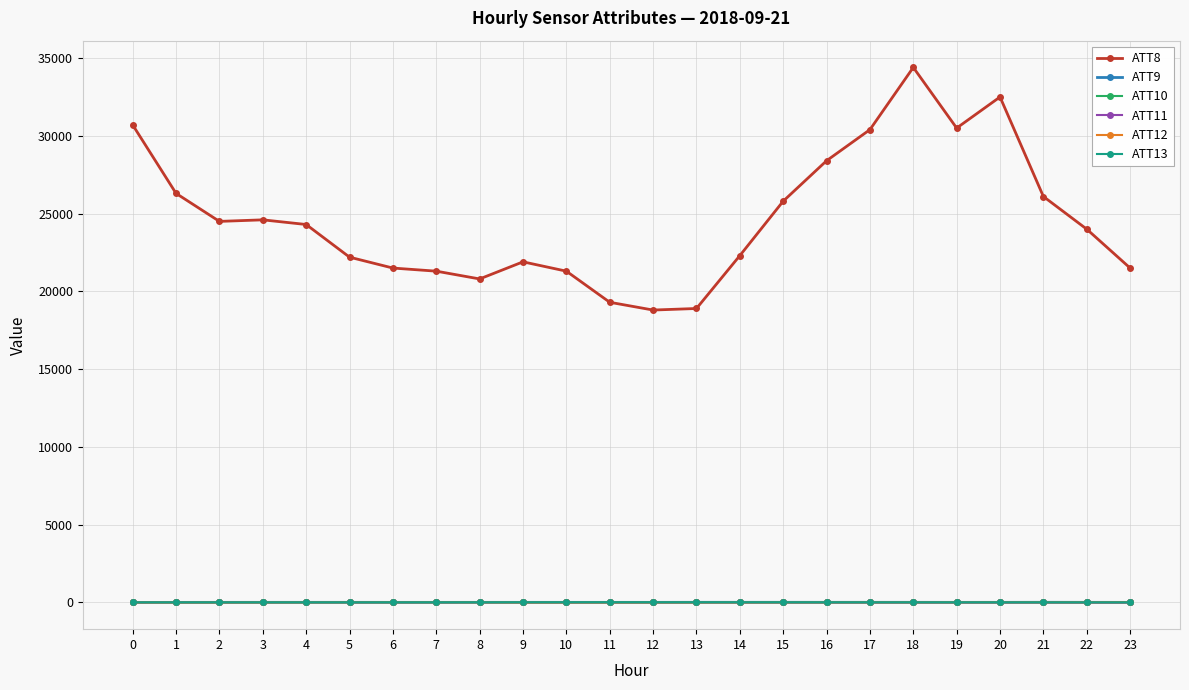

What is the average value of the ATT9 series?

6.6